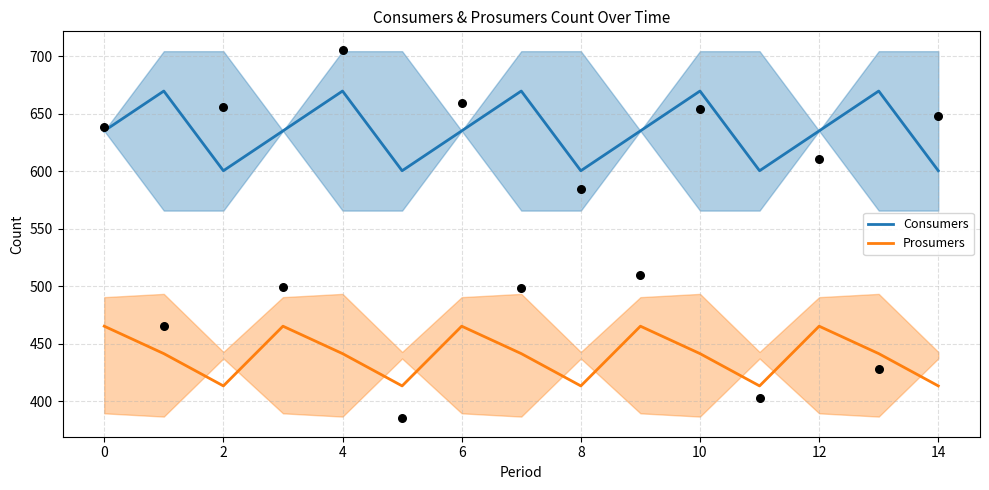

What is the total value across all series at 12?

1111.1